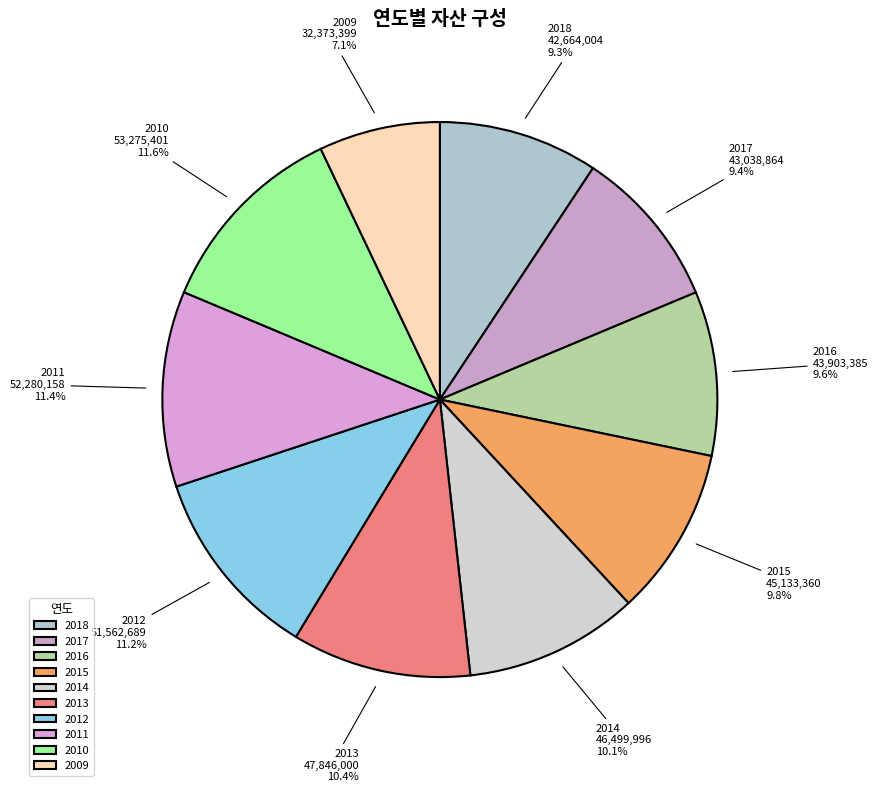

What percentage is the 2018 slice, to the nearest percent?

9%